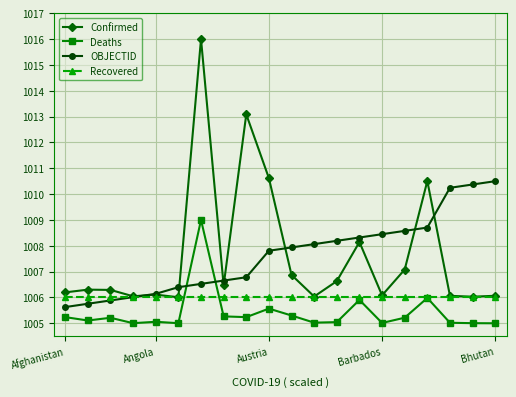

Is this an area chart (filled region under the line)?

No